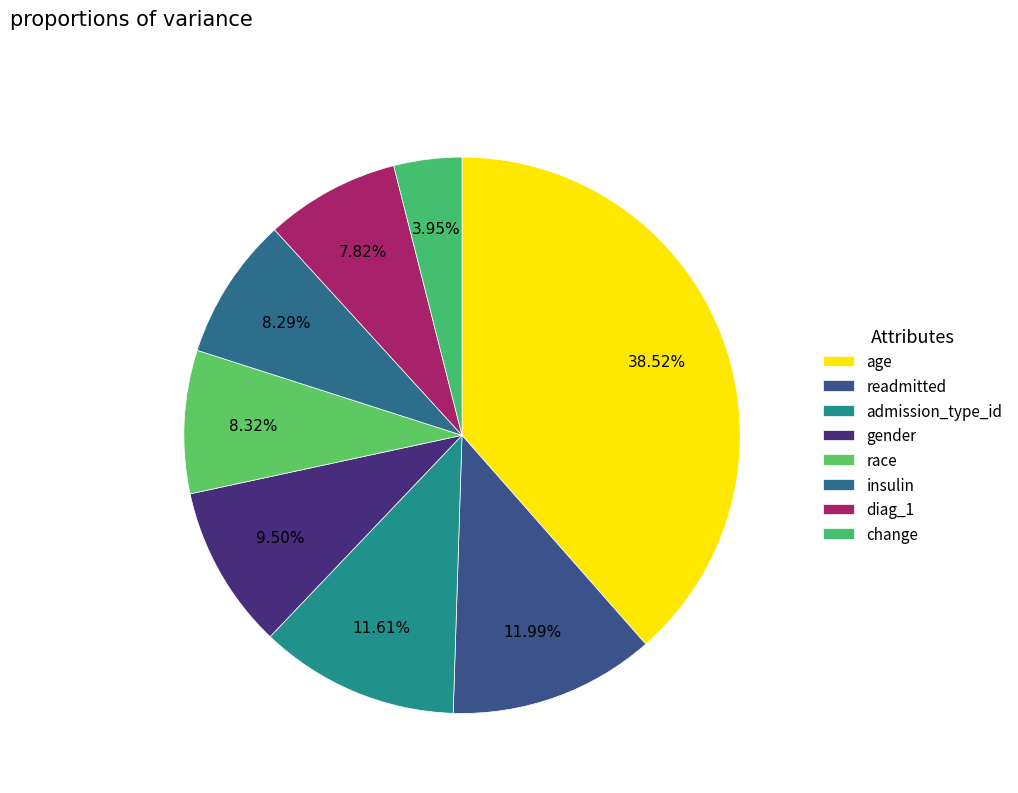

To the nearest percent, what portion does readmitted represent?

12%